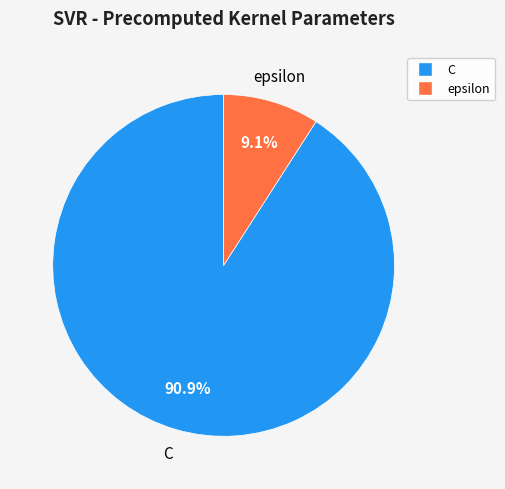

The C slice represents 91% of the pie. True or false?

True